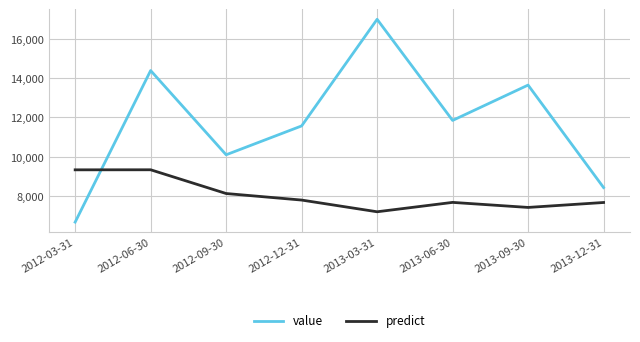

What is the spread (max minus min) of values at 2012-12-31?

3776.4